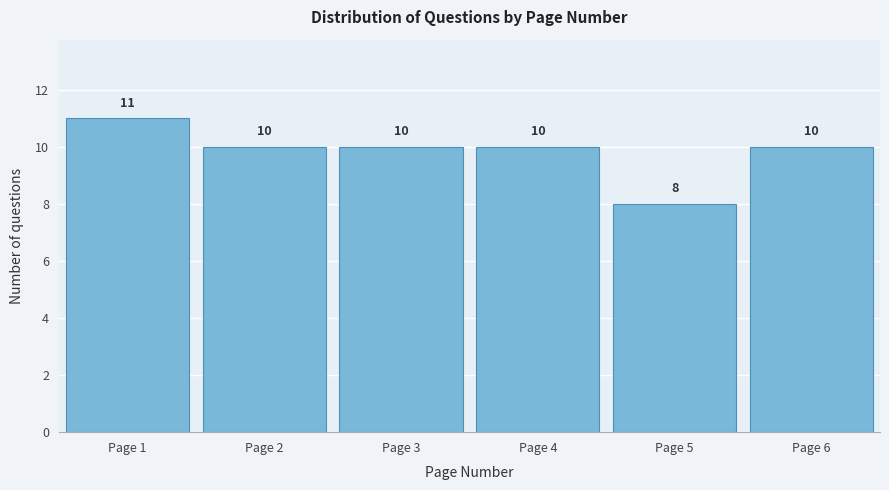

Reading right to left, what are all the values shown in this chart?

10	8	10	10	10	11